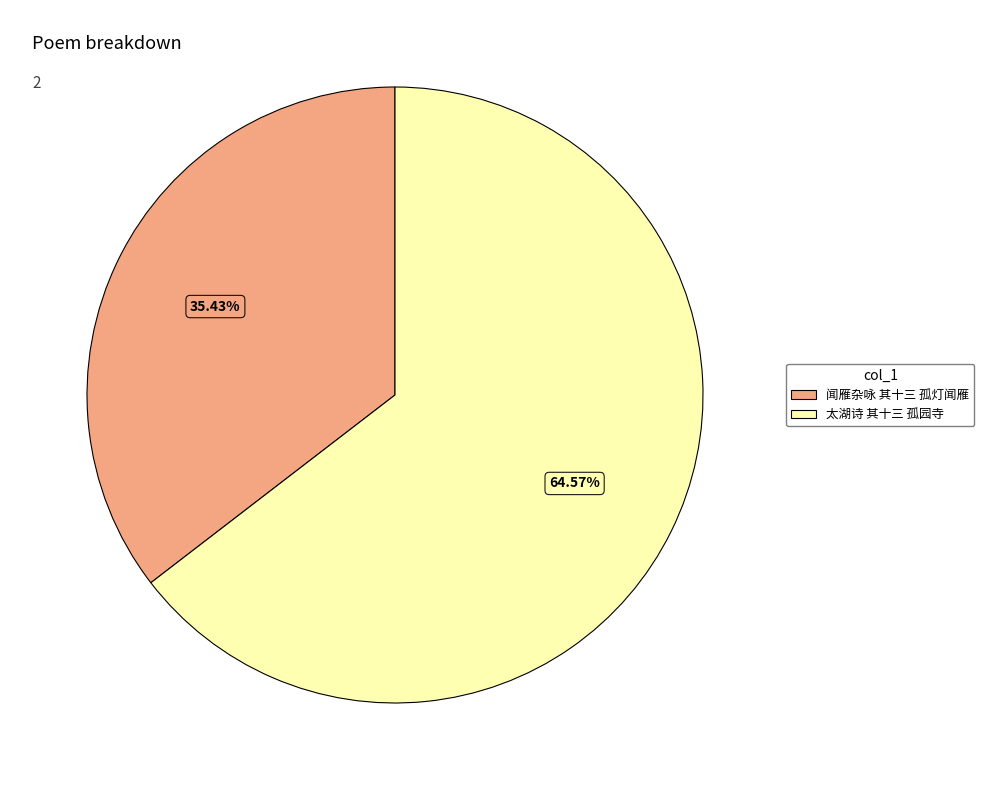

To the nearest percent, what is the average slice percentage?

50%